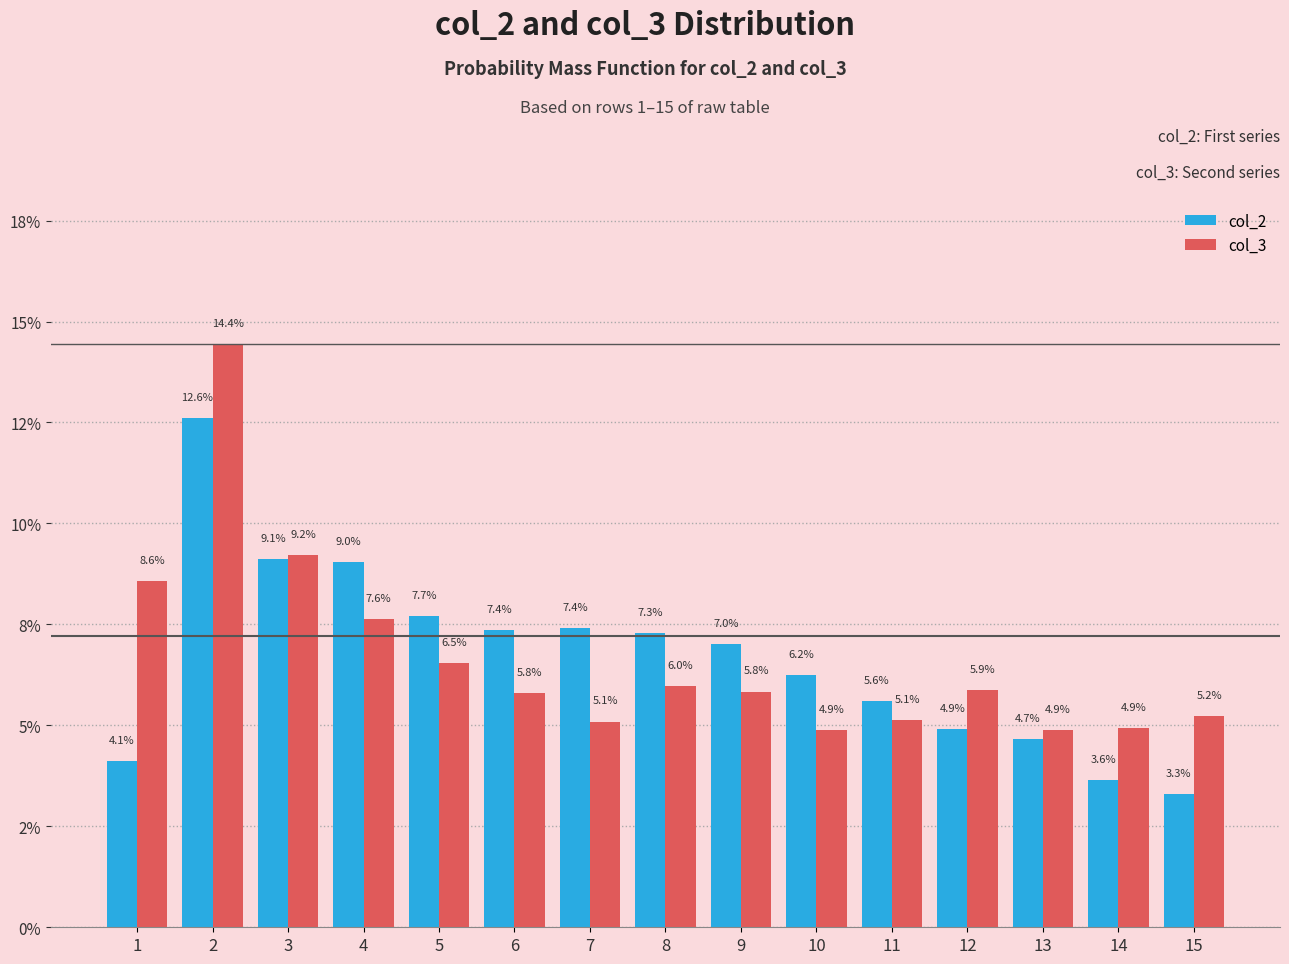

What are all the series names shown in the legend?

col_2, col_3